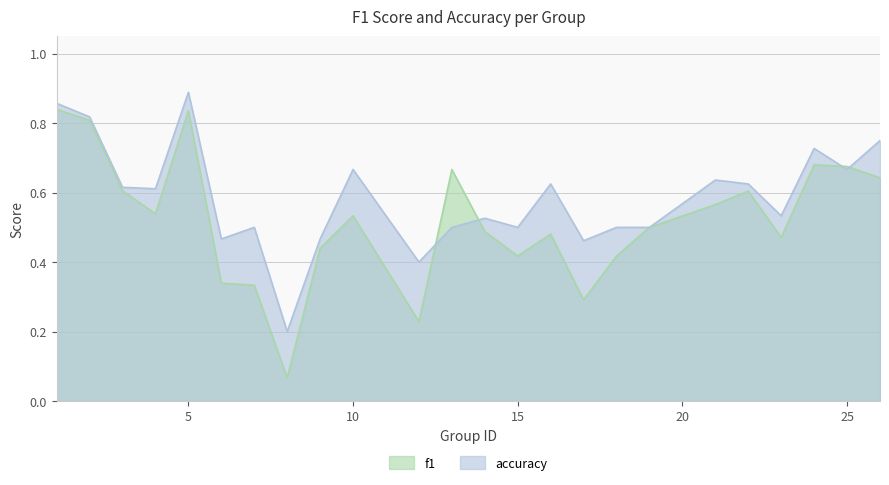

True or false: f1 has a value of 0.6 at 26.

True